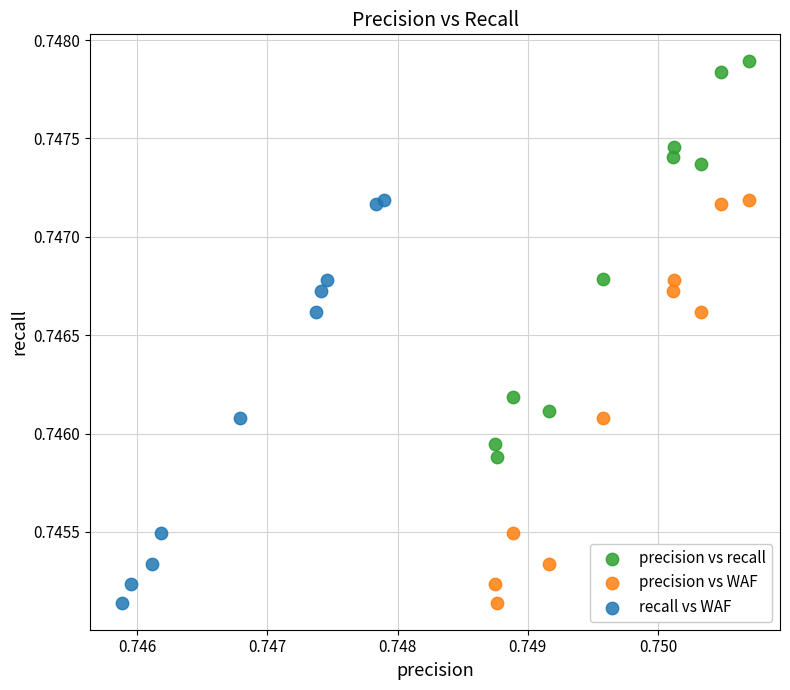

Which series reaches the maximum Y coordinate?

precision vs recall